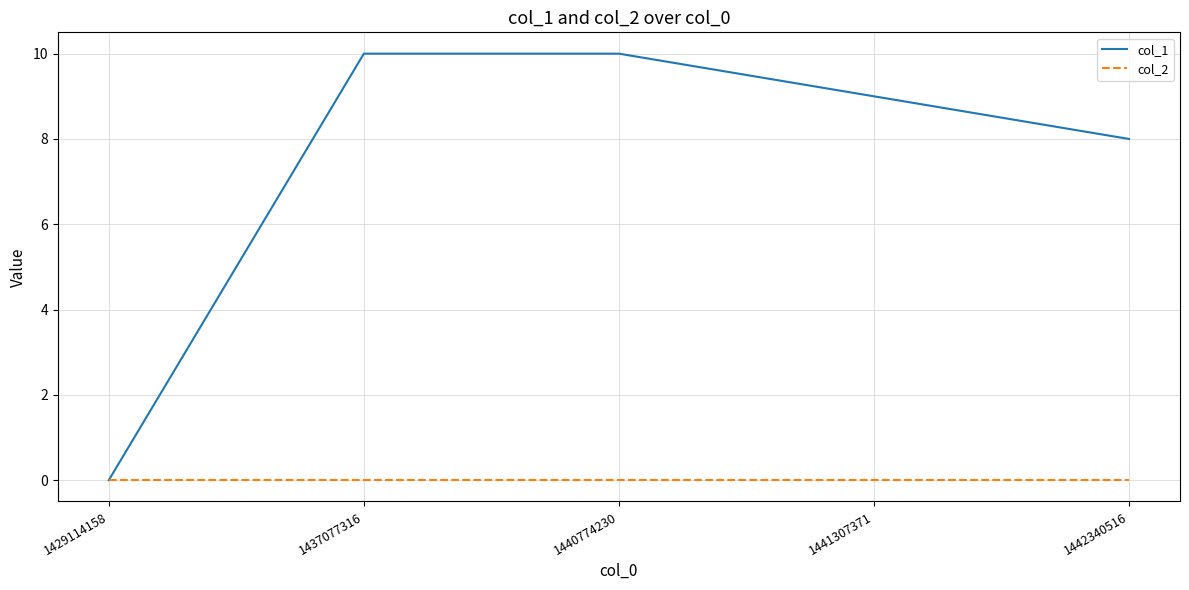

What is the difference between the maximum and minimum values in the col_1 series?

10